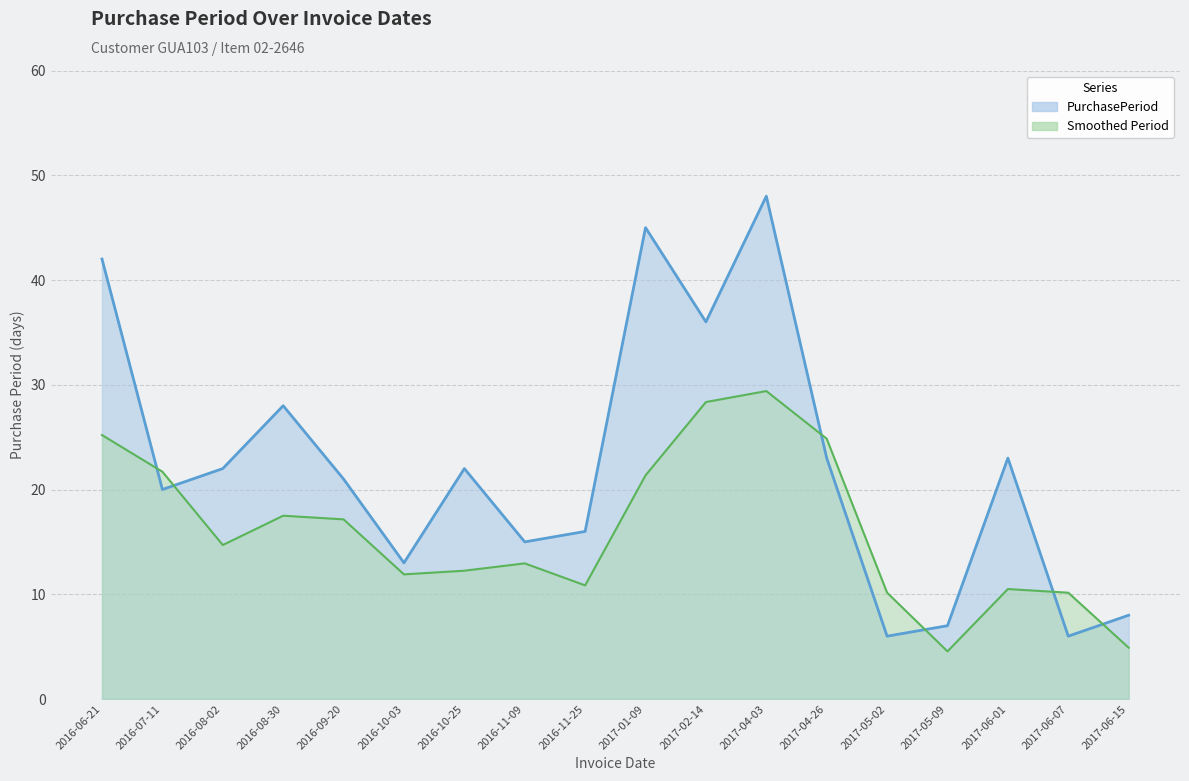

Reading right to left, list all the values displayed in this chart.

2017-06-15=8	2017-06-07=6	2017-06-01=23	2017-05-09=7	2017-05-02=6	2017-04-26=23	2017-04-03=48	2017-02-14=36	2017-01-09=45	2016-11-25=16	2016-11-09=15	2016-10-25=22	2016-10-03=13	2016-09-20=21	2016-08-30=28	2016-08-02=22	2016-07-11=20	2016-06-21=42